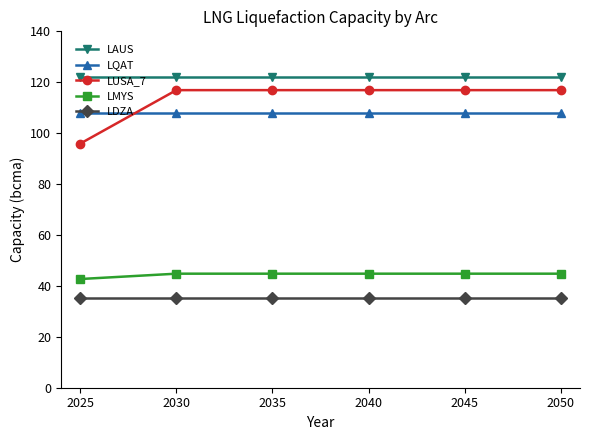

True or false: LQAT has more than 2 interior local peaks.

False